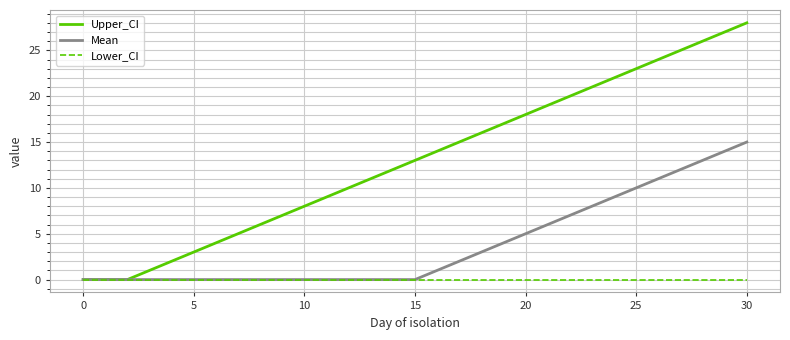

Reading left to right, transcribe all the data shown in this chart.

Upper_CI: 0	0	0	1	2	3	4	5	6	7	8	9	10	11	12	13	14	15	16	17	18	19	20	21	22	23	24	25	26	27	28
Mean: 0	0	0	0	0	0	0	0	0	0	0	0	0	0	0	0	1	2	3	4	5	6	7	8	9	10	11	12	13	14	15
Lower_CI: 0	0	0	0	0	0	0	0	0	0	0	0	0	0	0	0	0	0	0	0	0	0	0	0	0	0	0	0	0	0	0